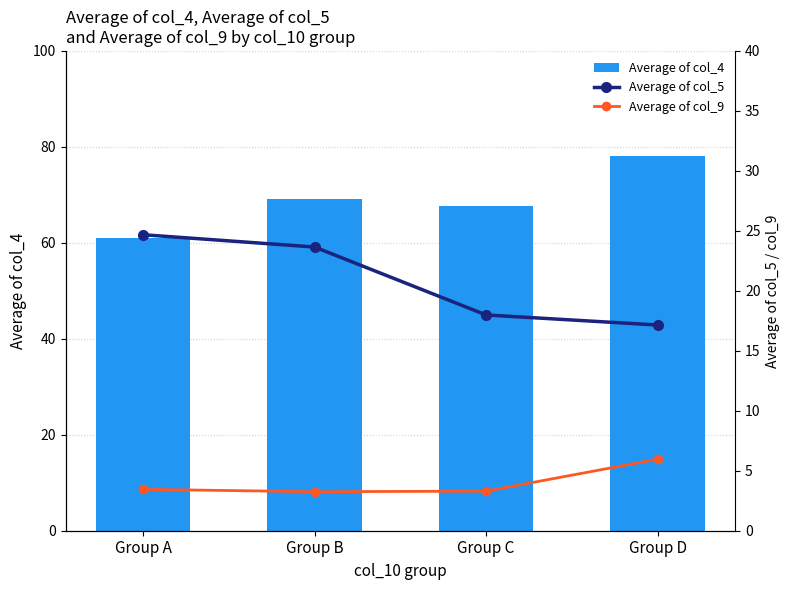

Is it true that Average of col_5 equals 24.7 at Group A?

True